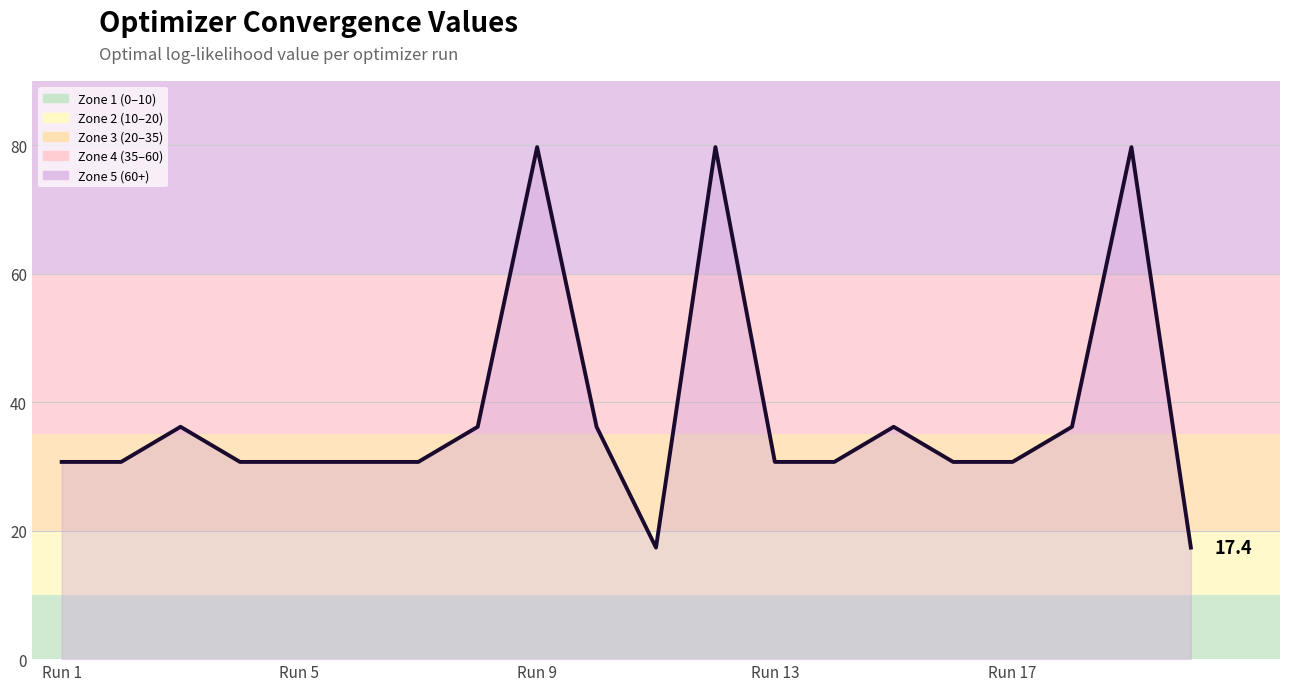

How many series are shown in this chart?

1